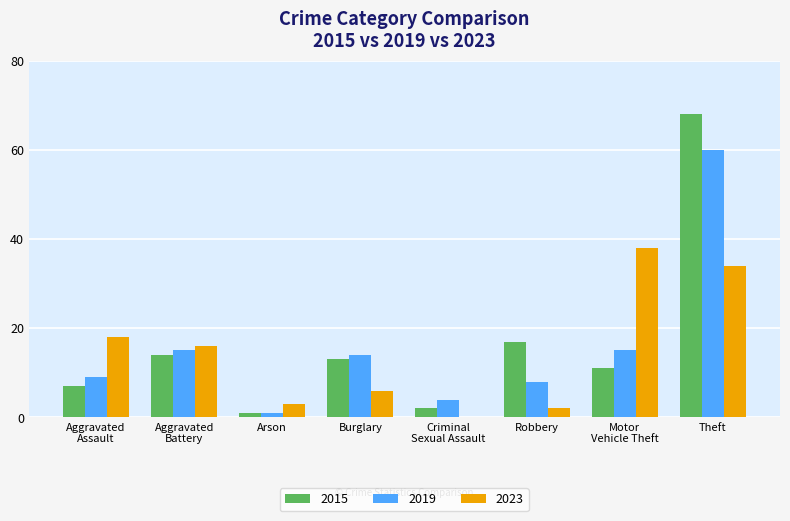

What are all the series names shown in the legend?

2015, 2019, 2023